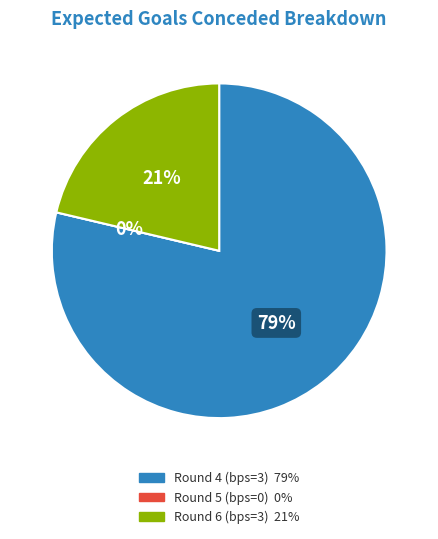

Count the number of slices in the pie.

3